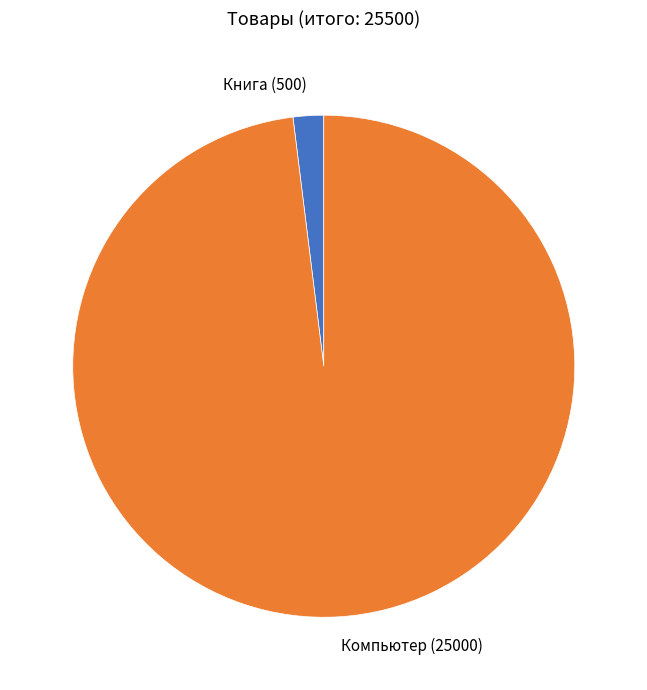

How many slices are in this pie chart?

2